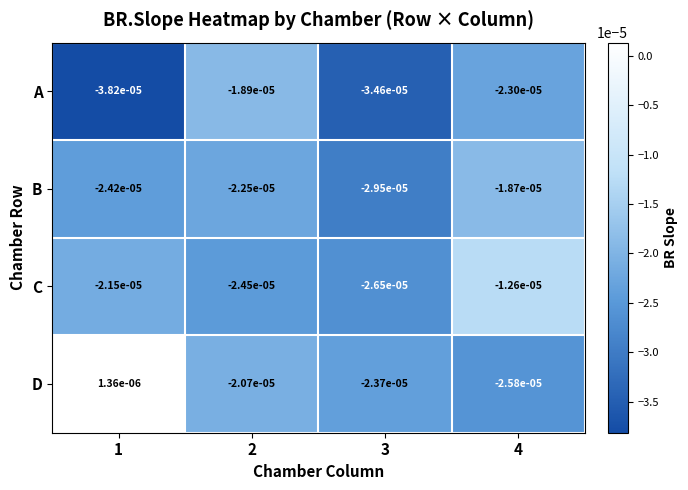

At 3, list the series in order from smallest to largest.

A, B, C, D